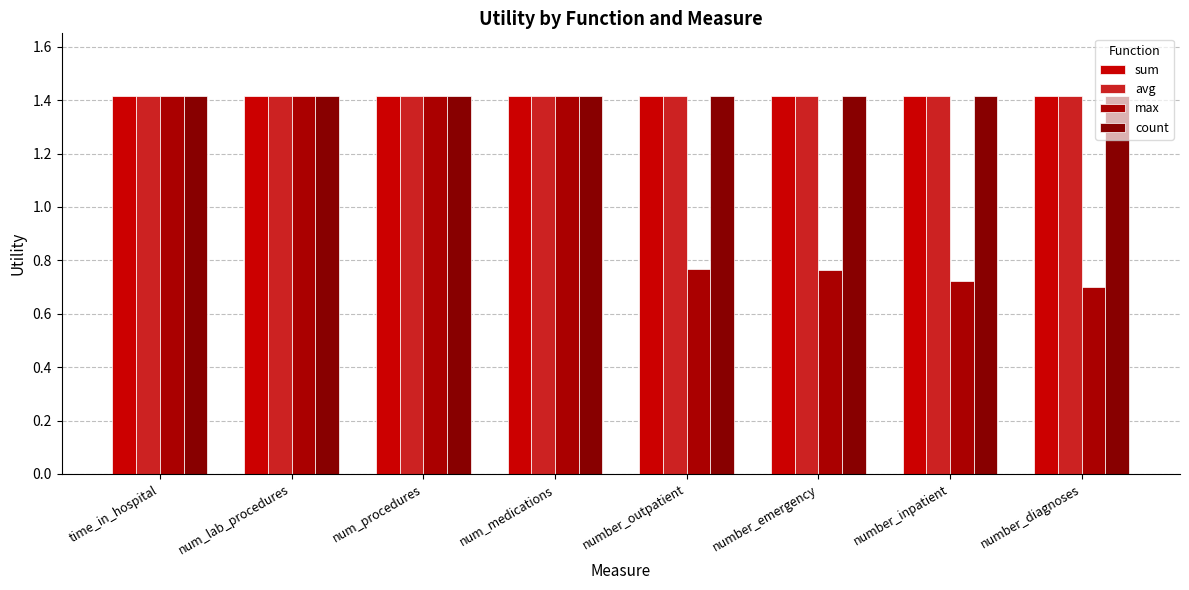

Rank the series at number_inpatient from lowest to highest value.

max, sum, avg, count